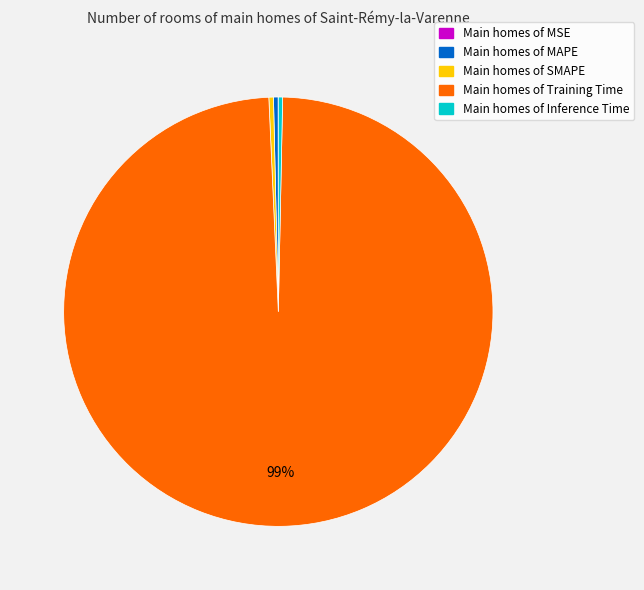

To the nearest percent, what is the average slice percentage?

20%